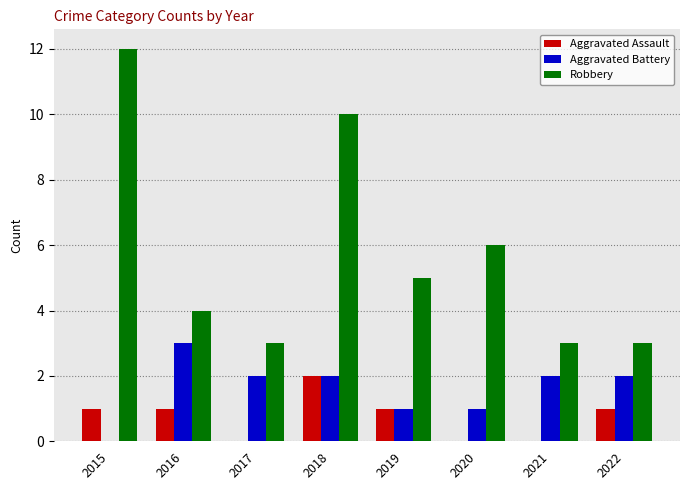

Reading right to left, extract all data points from this chart.

Aggravated Assault: 1	0	0	1	2	0	1	1
Aggravated Battery: 2	2	1	1	2	2	3	0
Robbery: 3	3	6	5	10	3	4	12